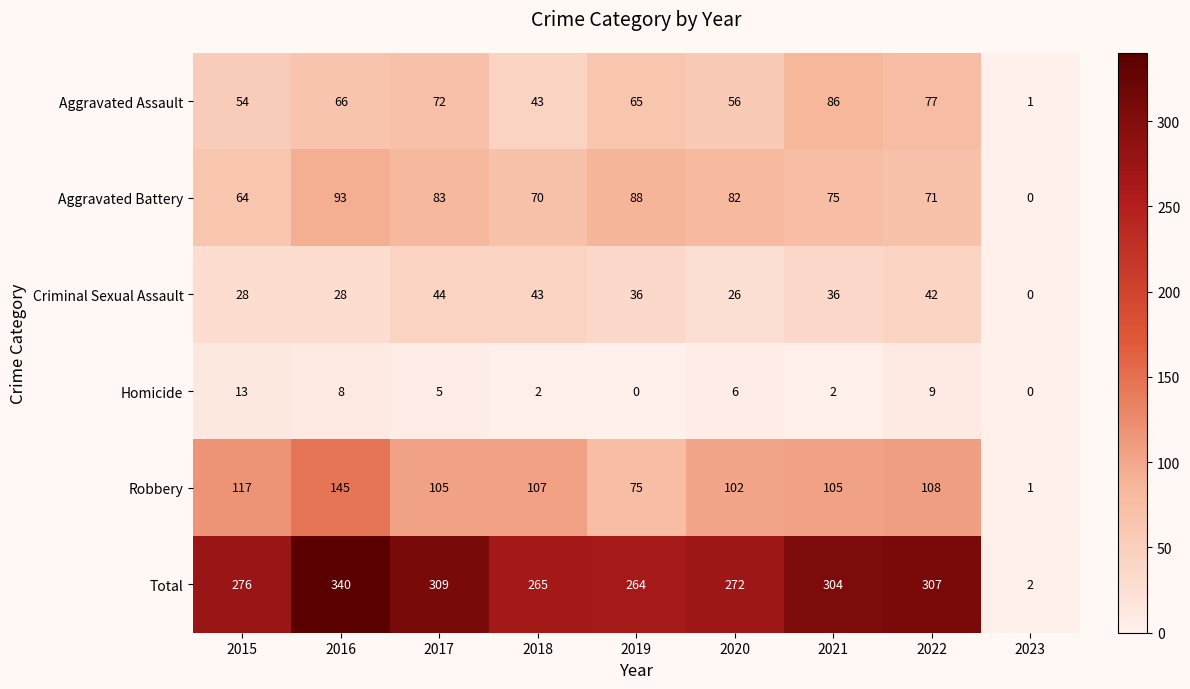

Count the number of categories in the chart.

9